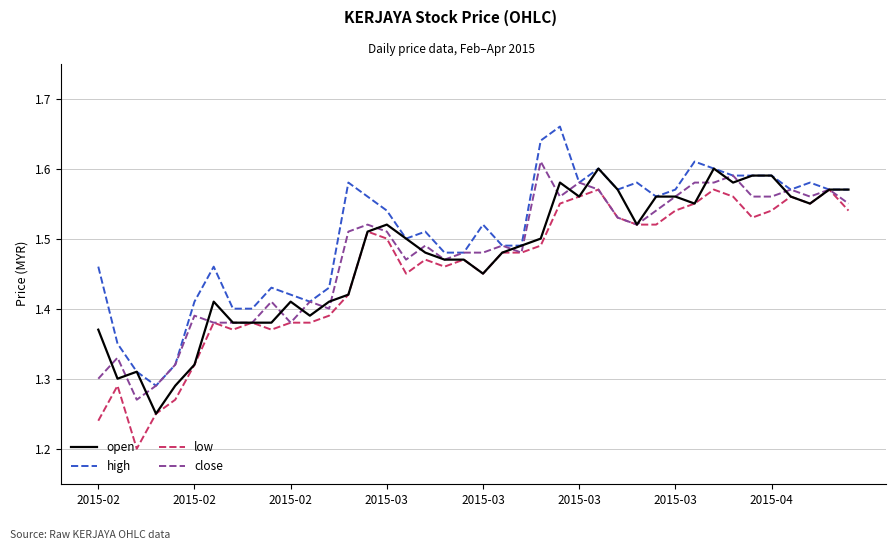

Which series has the largest total across all categories?

high